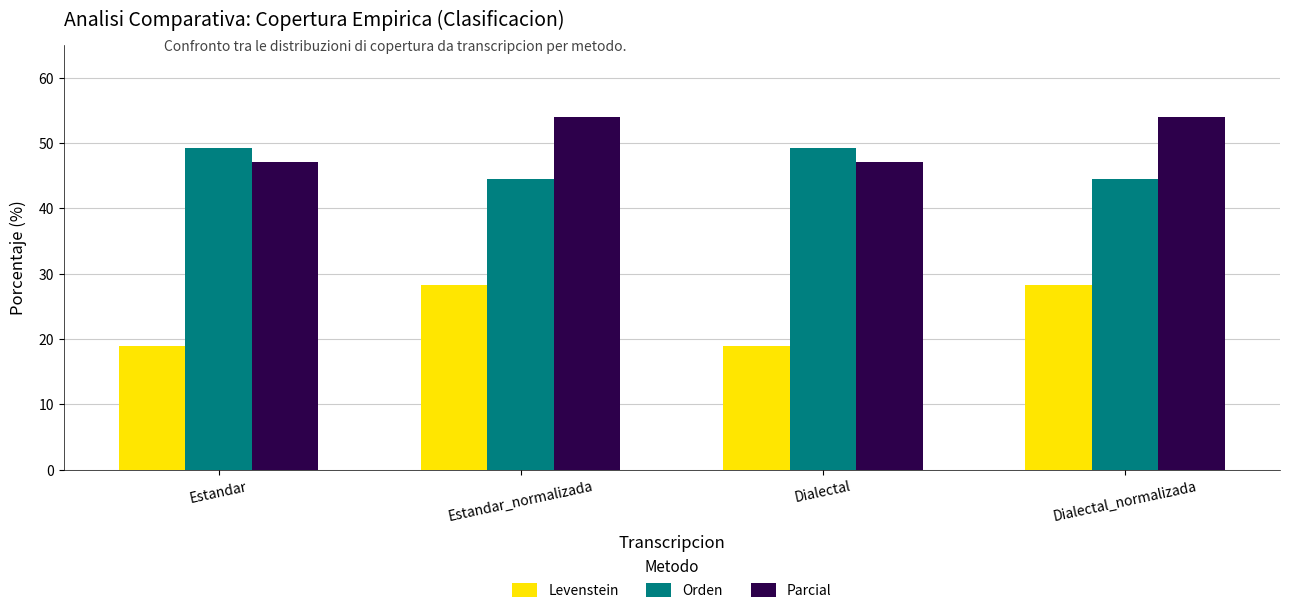

Rank the series by their maximum value, from lowest to highest.

Levenstein, Orden, Parcial